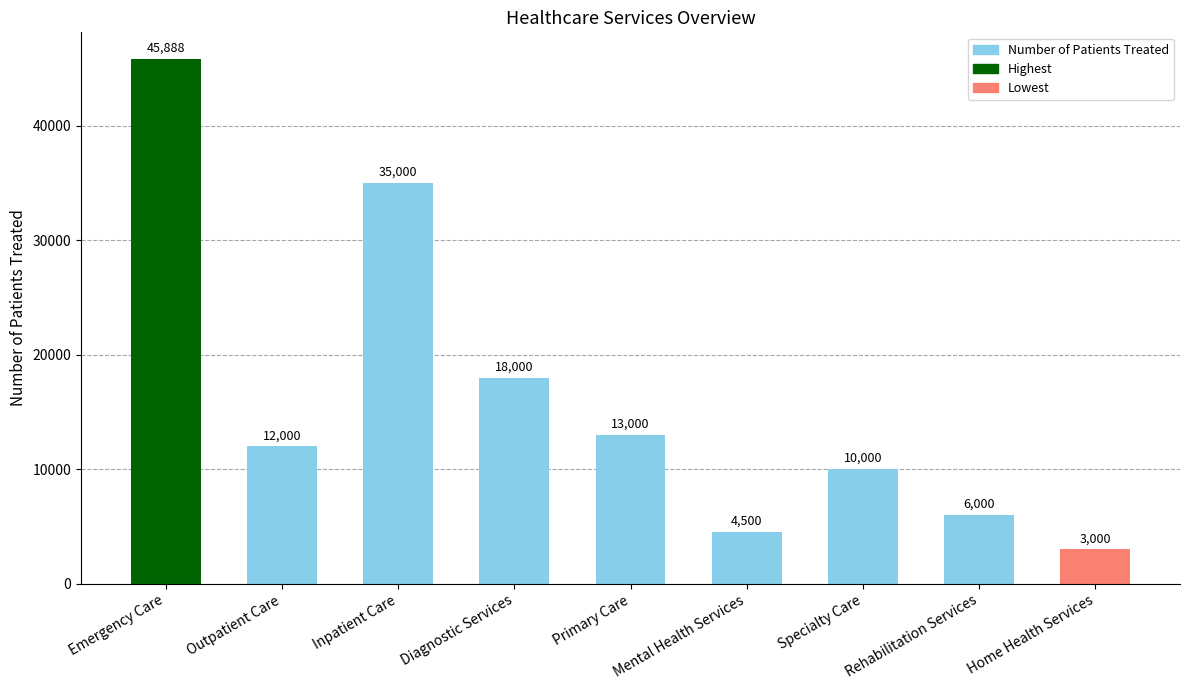

What is the difference between the second highest and second lowest values?

30500